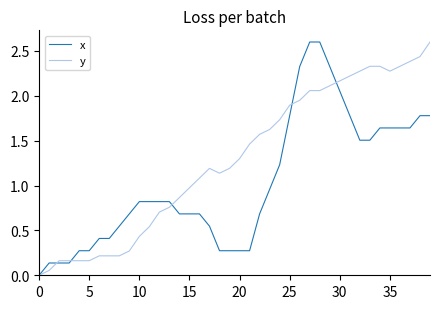

Which series has the largest total across all categories?

y